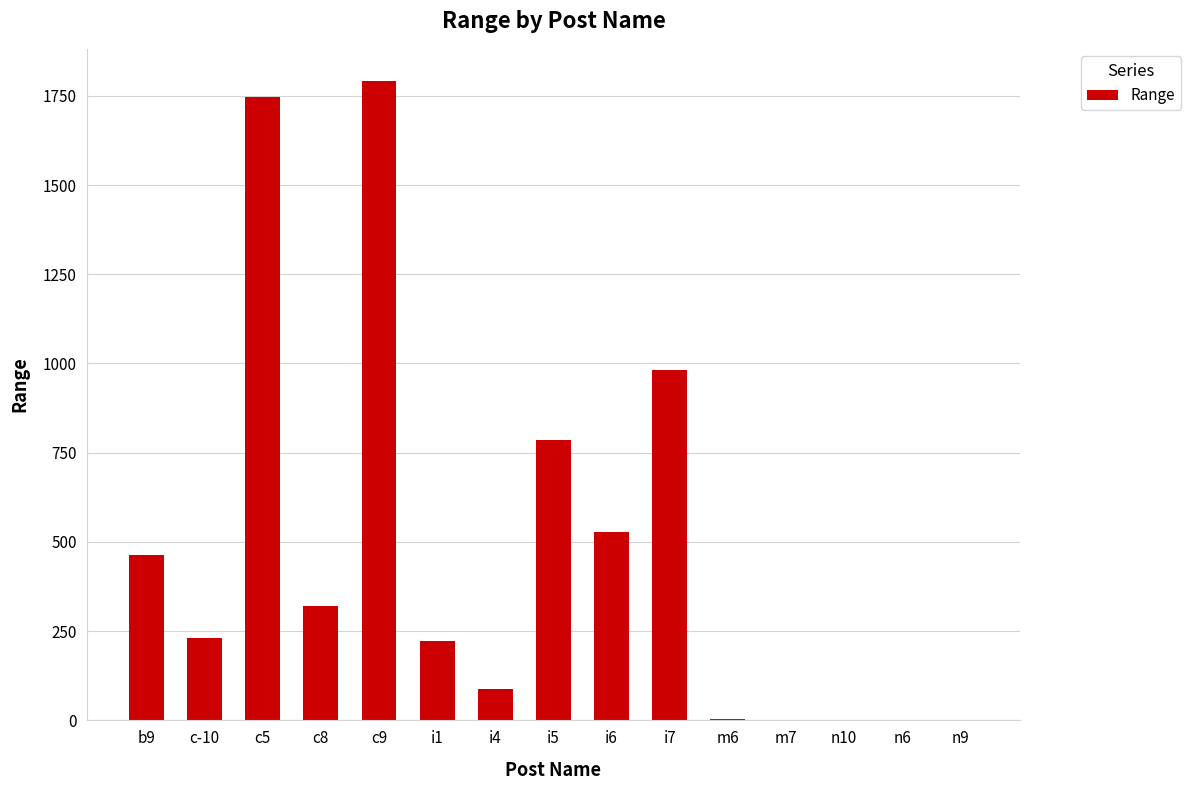

What is the sum of the values at i5 and b9?

1250